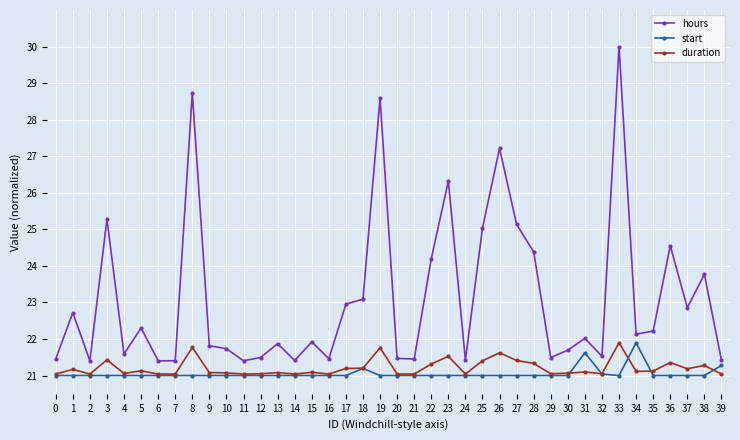

What is the greatest value displayed?

30.0